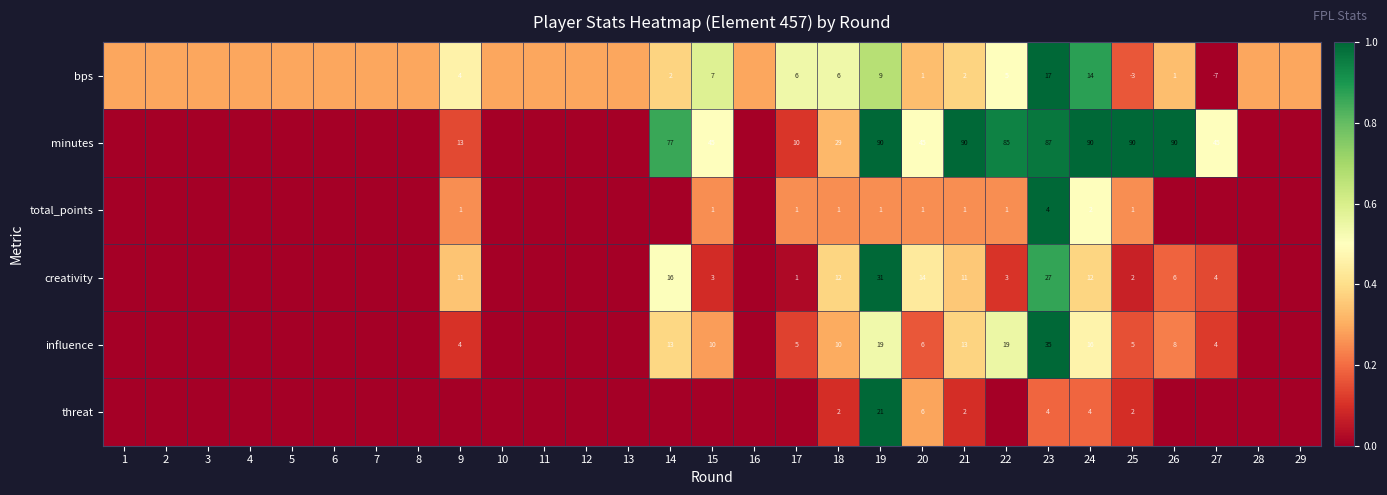

Rank the categories by influence value from lowest to highest.

1, 2, 3, 4, 5, 6, 7, 8, 10, 11, 12, 13, 16, 28, 29, 9, 27, 17, 25, 20, 26, 15, 18, 21, 14, 24, 19, 22, 23